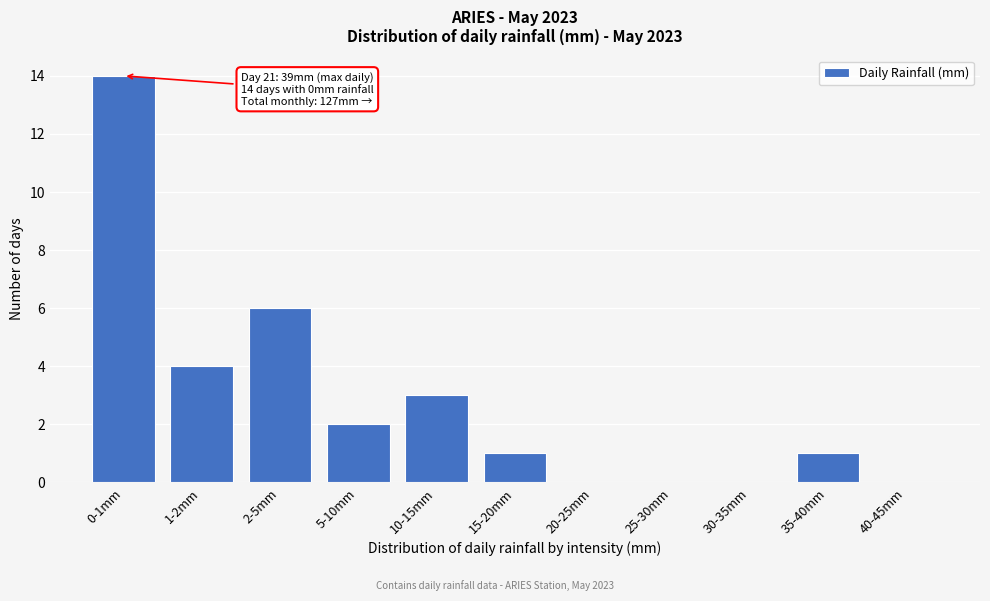

Reading left to right, transcribe all the data shown in this chart.

0-1mm=14	1-2mm=4	2-5mm=6	5-10mm=2	10-15mm=3	15-20mm=1	20-25mm=0	25-30mm=0	30-35mm=0	35-40mm=1	40-45mm=0